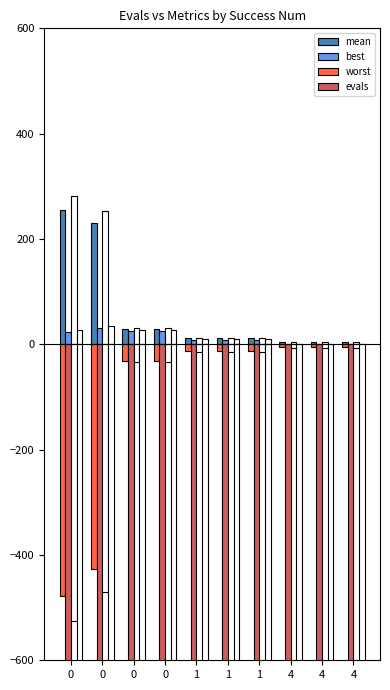

Reading left to right, list all the values displayed in this chart.

mean: 0=256.0	0=230.0	0=28.5	0=28.5	1=11.6	1=11.6	1=11.6	4=3.9	4=3.9	4=3.9
best: 0=24.1	0=31.3	0=24.8	0=24.8	1=8.3	1=8.3	1=8.3	4=0.6	4=0.6	4=0.6
worst: 0=-478.0	0=-427.3	0=-31.4	0=-31.4	1=-13.2	1=-13.2	1=-13.2	4=-5.8	4=-5.8	4=-5.8
evals: 0=-6000.0	0=-12000.0	0=-18000.0	0=-24000.0	1=-30000.0	1=-36000.0	1=-42000.0	4=-48000.0	4=-54000.0	4=-60000.0